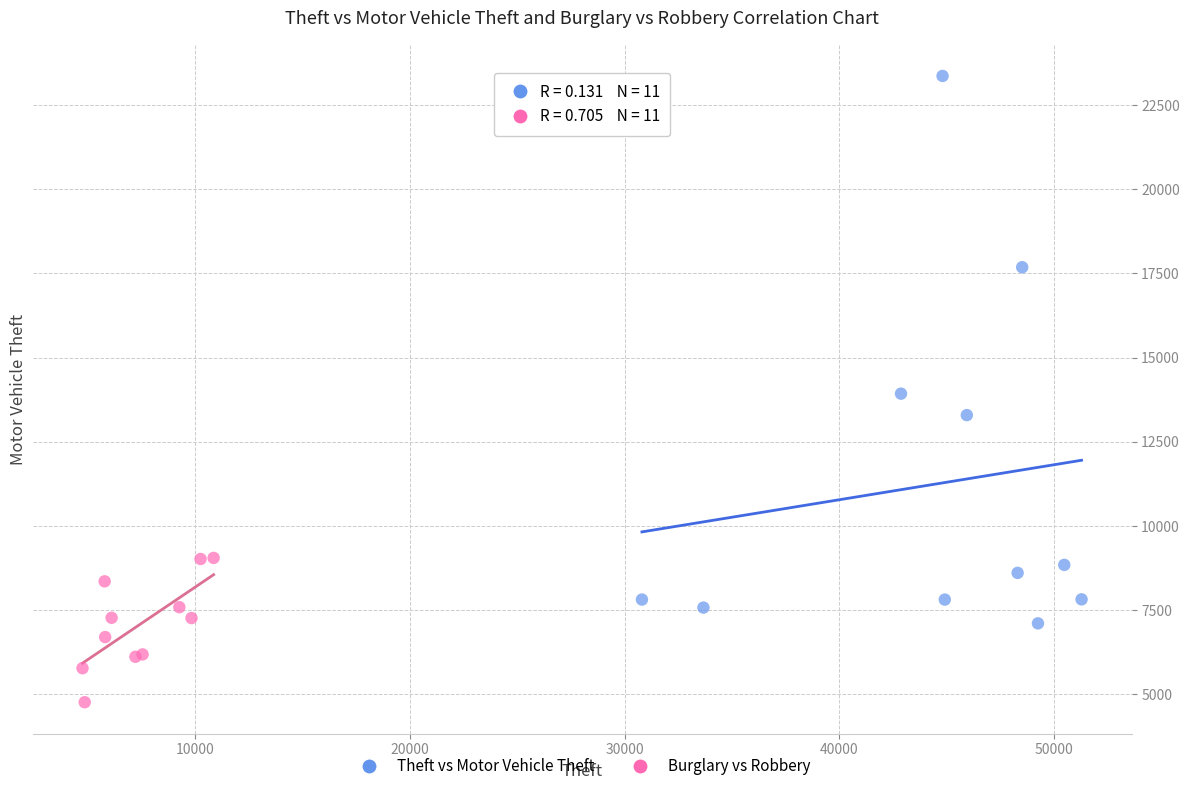

Which series reaches the minimum Y coordinate?

Burglary vs Robbery